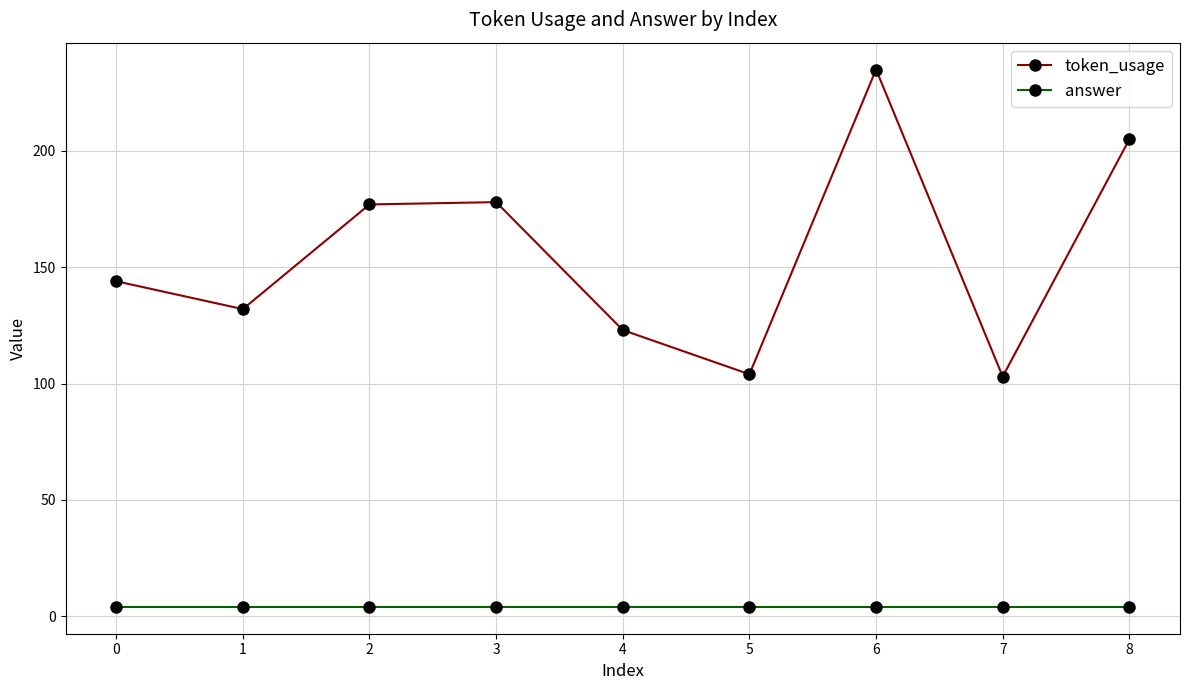

The value of token_usage at 5 is 104. True or false?

True